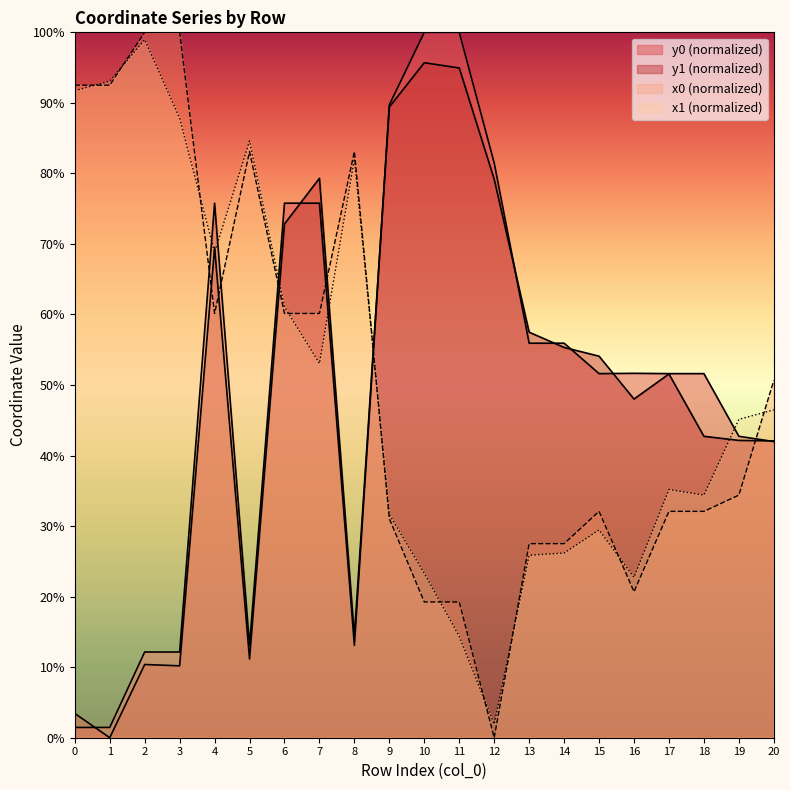

In x1, how many points are higher than both neighbors (excluding endpoints)?

5